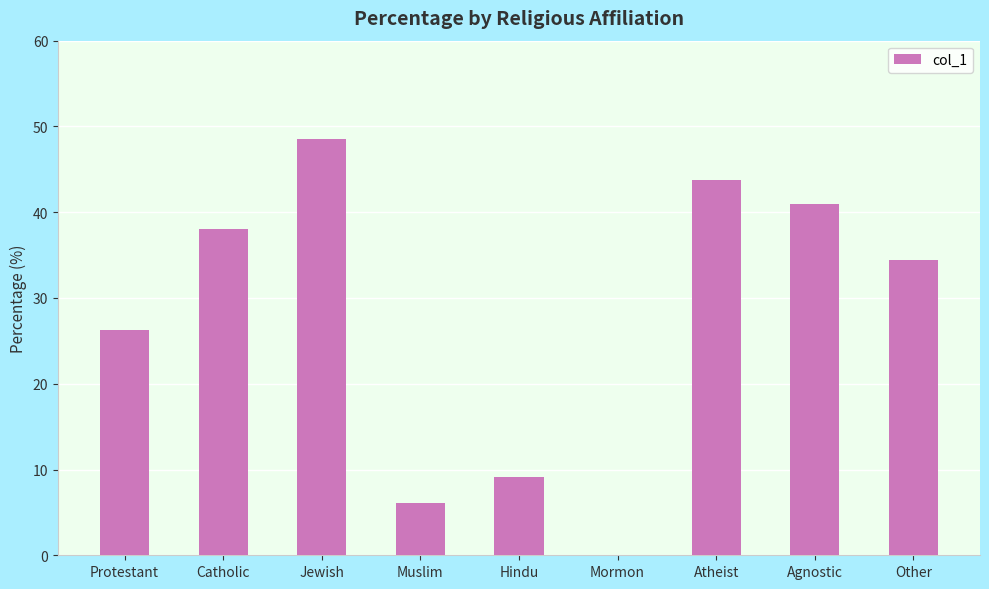

What is the sum of all values?

247.1